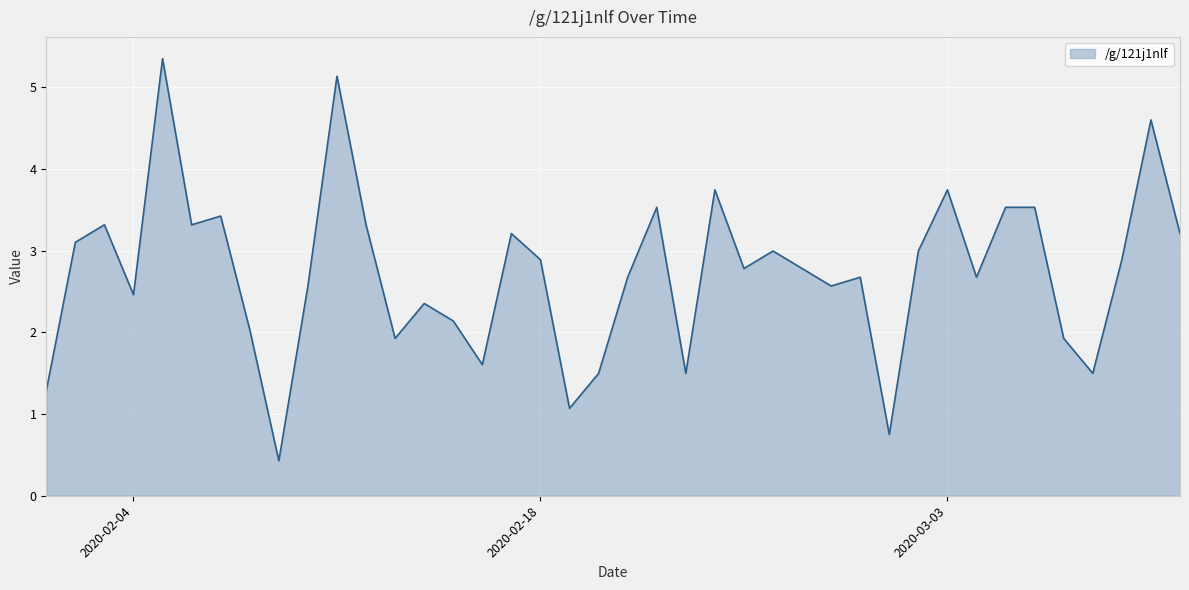

What is the greatest value displayed?

5.3